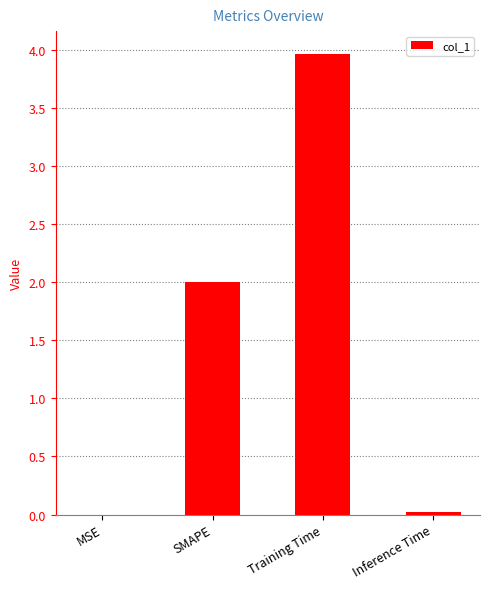

What is the approximate value at SMAPE?

2.0